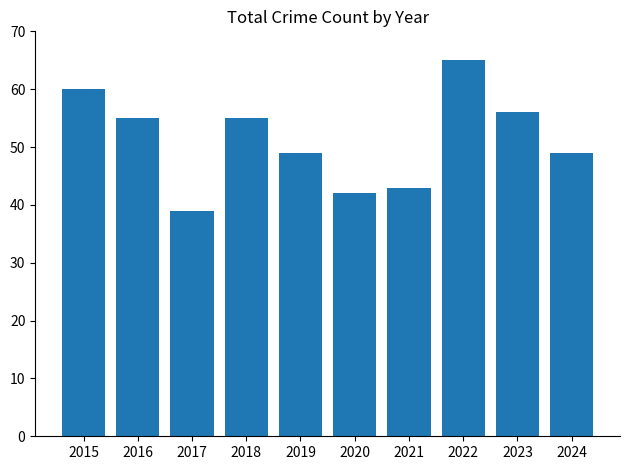

How many series are shown in this chart?

1